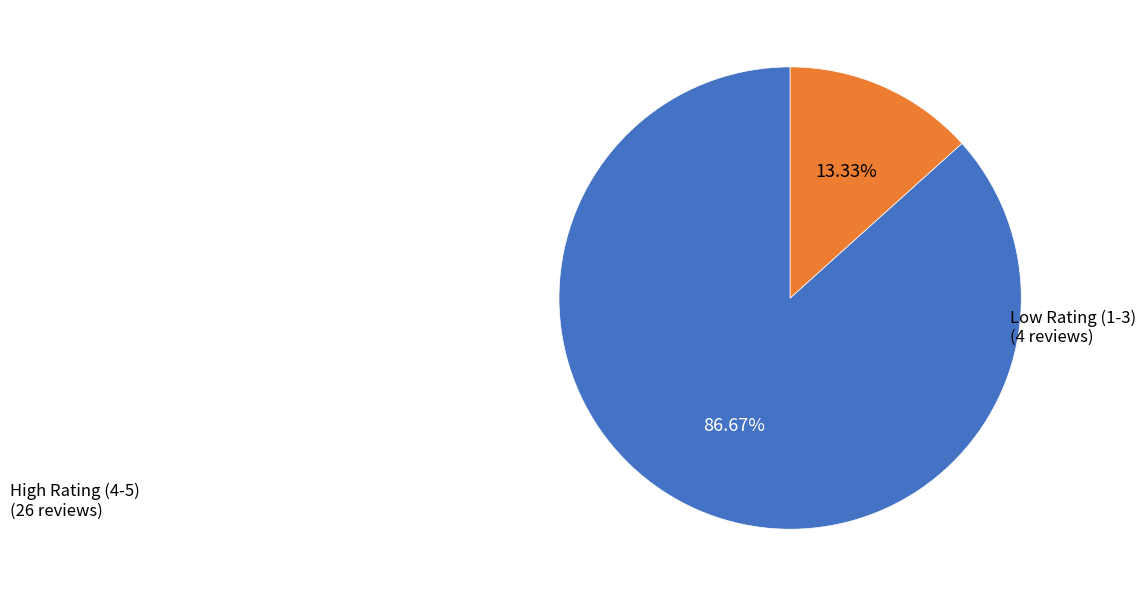

Is there a majority slice in this chart?

Yes